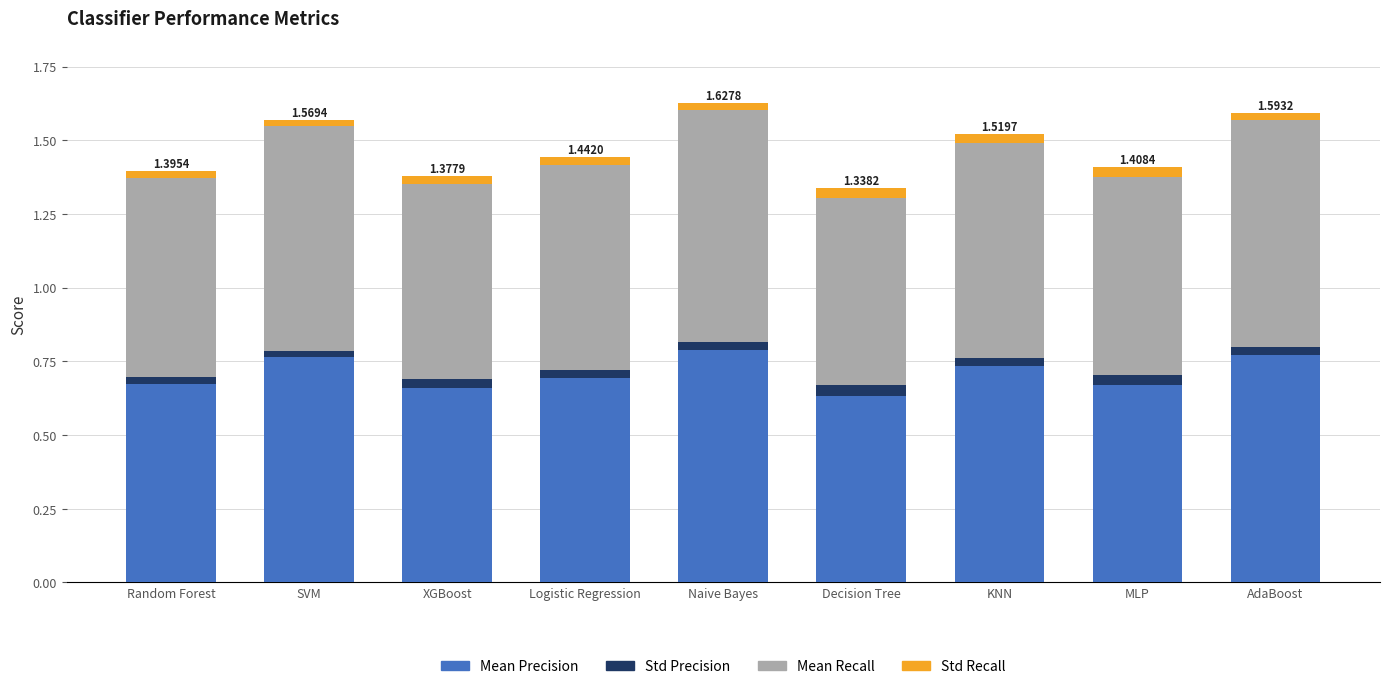

Are the bars horizontal?

No